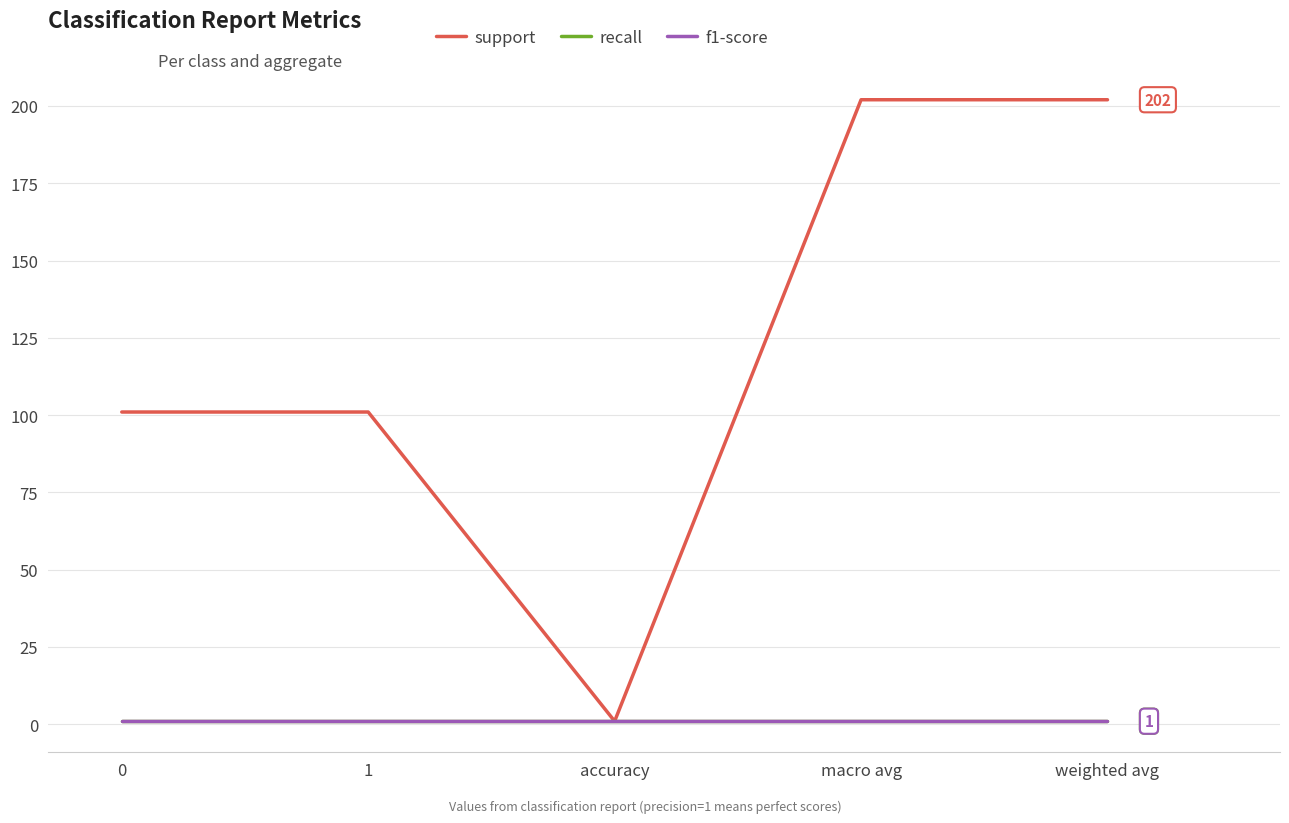

True or false: support and f1-score cross at least once.

False